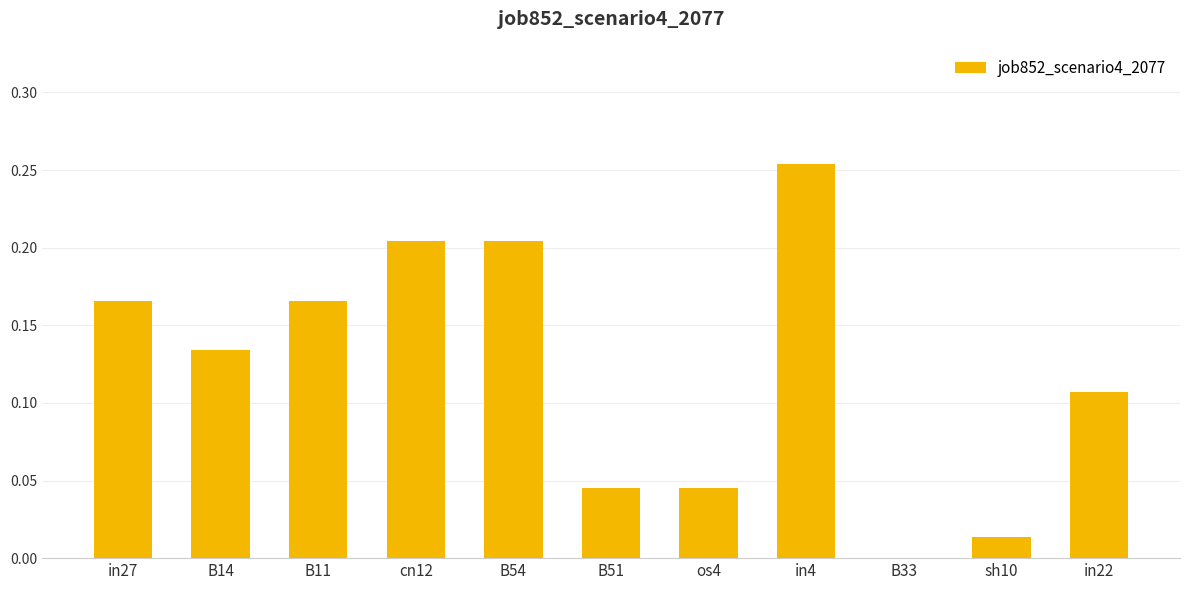

What is the sum of all values?

1.3